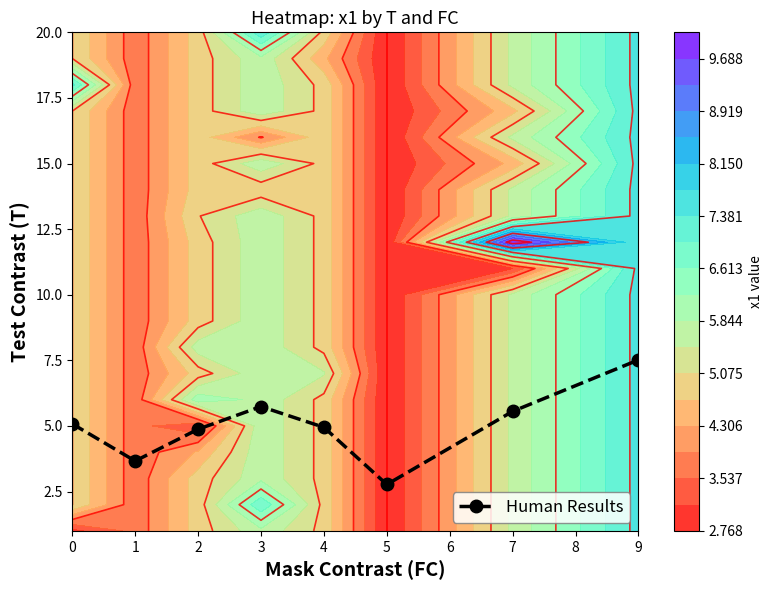

At which label does Human Results reach its peak?

9